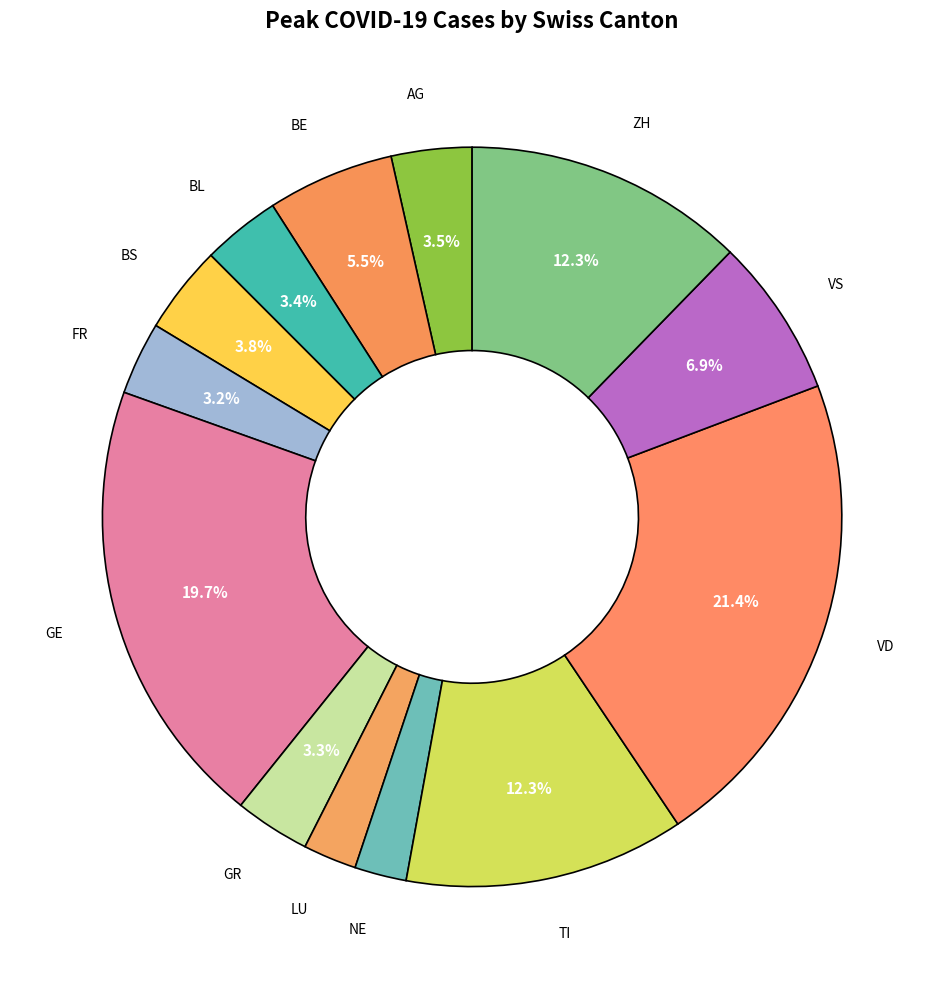

What percentage is the GE slice, to the nearest percent?

20%